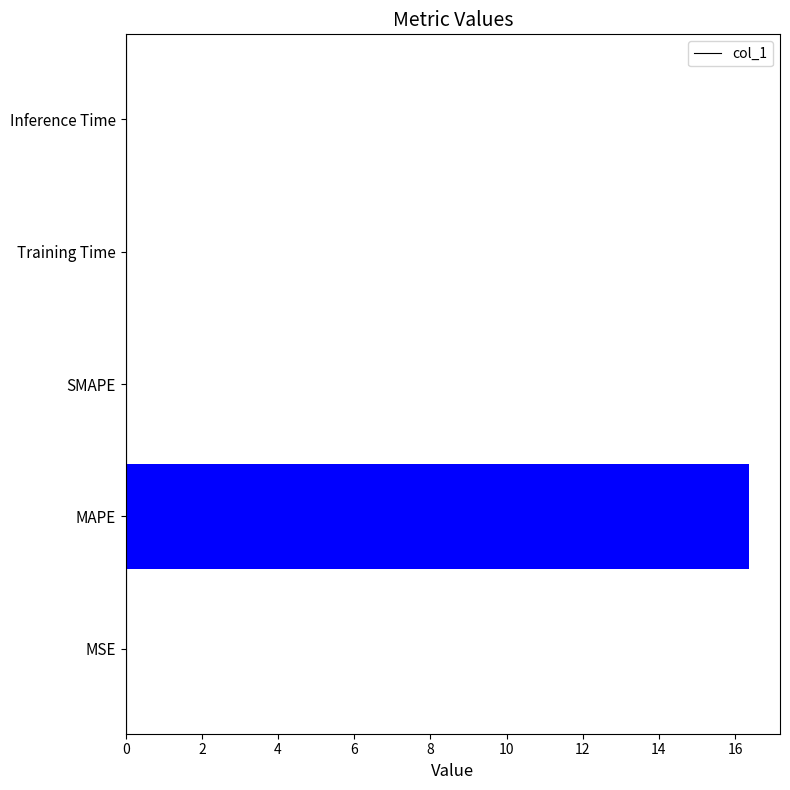

Are the bars horizontal?

Yes